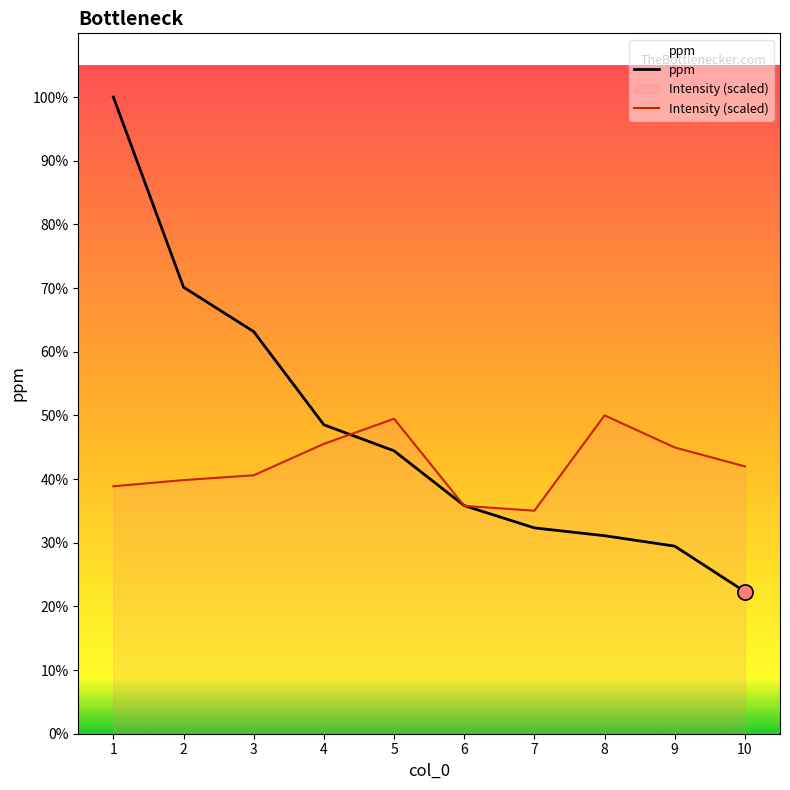

Is the value of ppm at 8 greater than the value of Intensity (scaled) at 6?

No